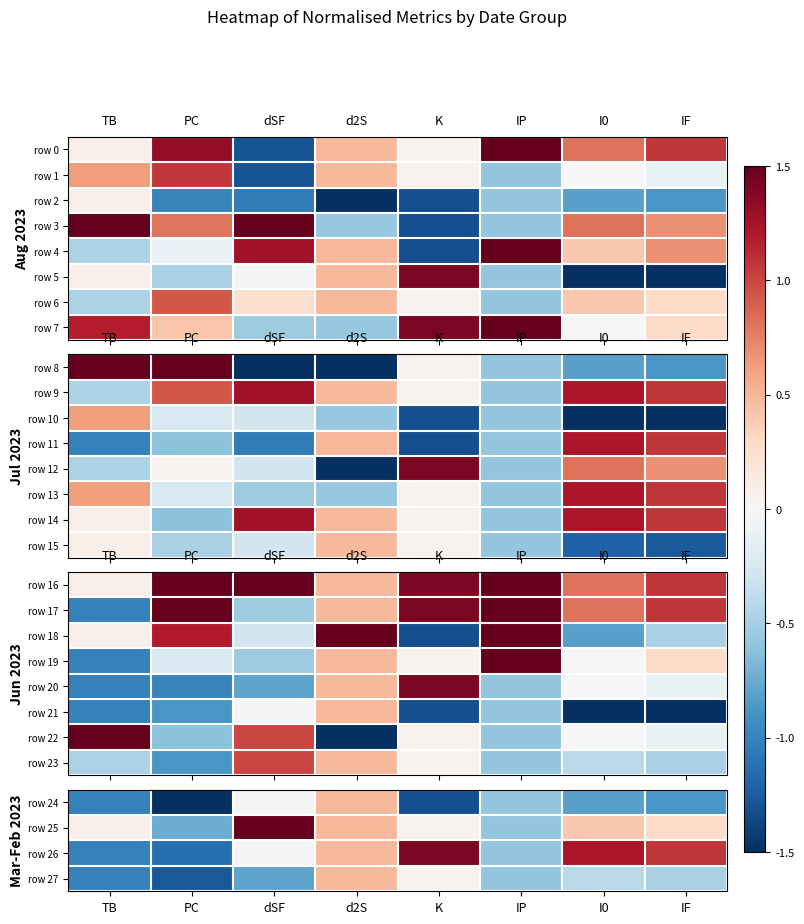

Which category has the lowest value across all series?

d2S